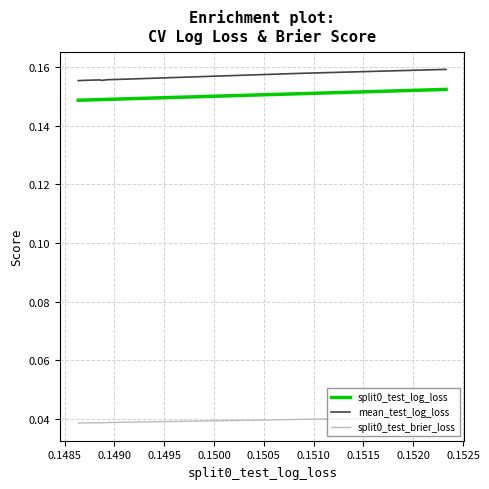

Which series has the largest total across all categories?

mean_test_log_loss